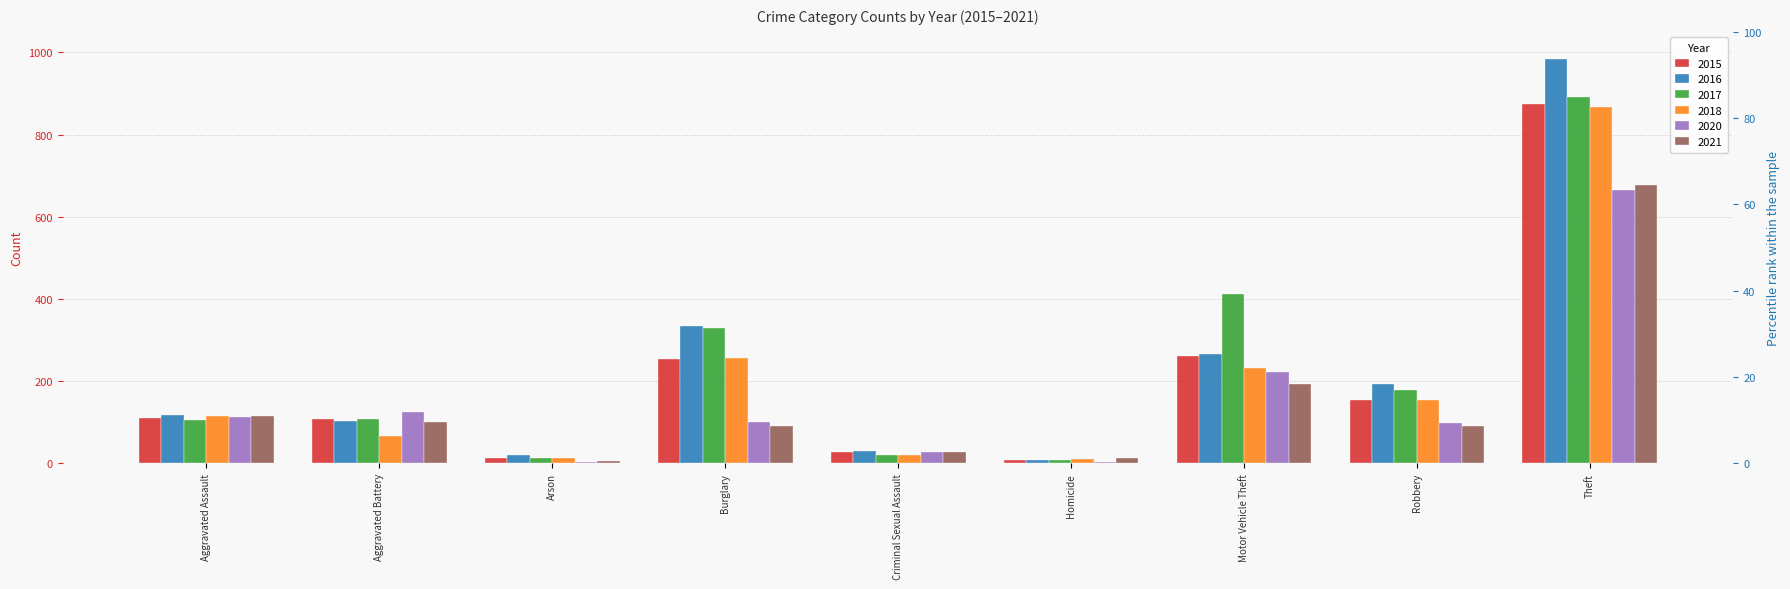

Between Robbery and Arson, which is larger?

Robbery